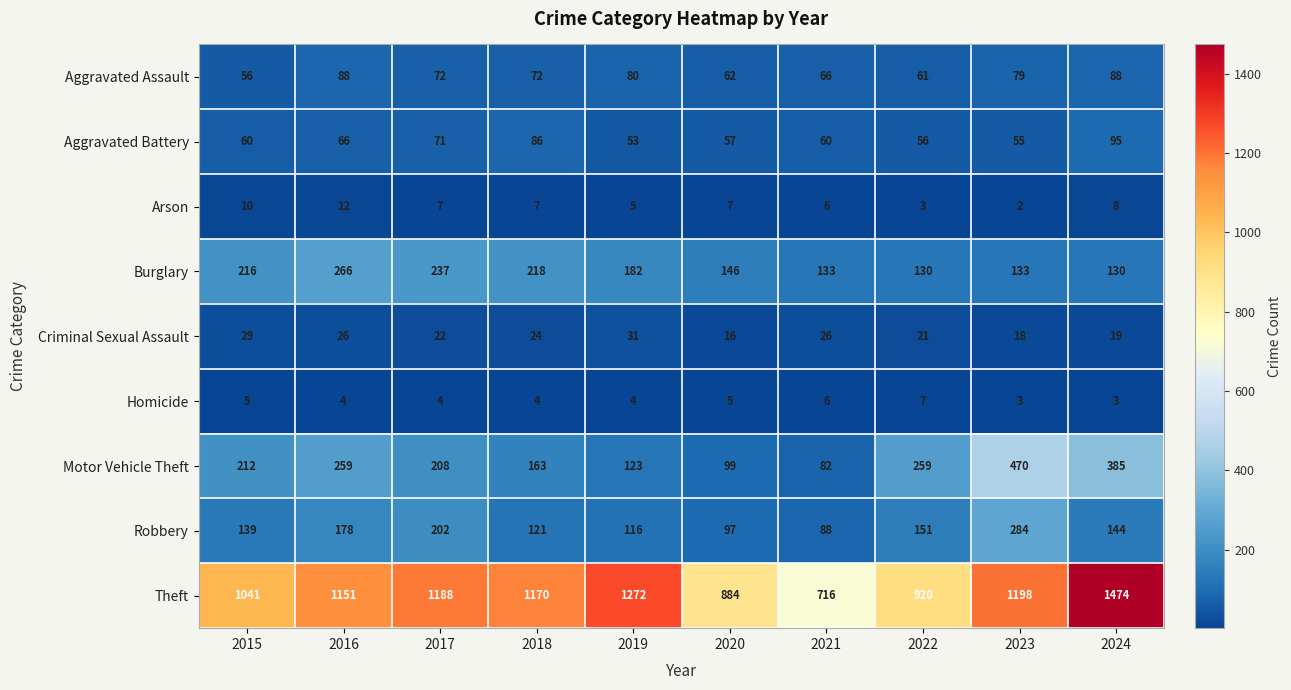

Rank the series by their maximum value, from highest to lowest.

Theft, Motor Vehicle Theft, Robbery, Burglary, Aggravated Battery, Aggravated Assault, Criminal Sexual Assault, Arson, Homicide